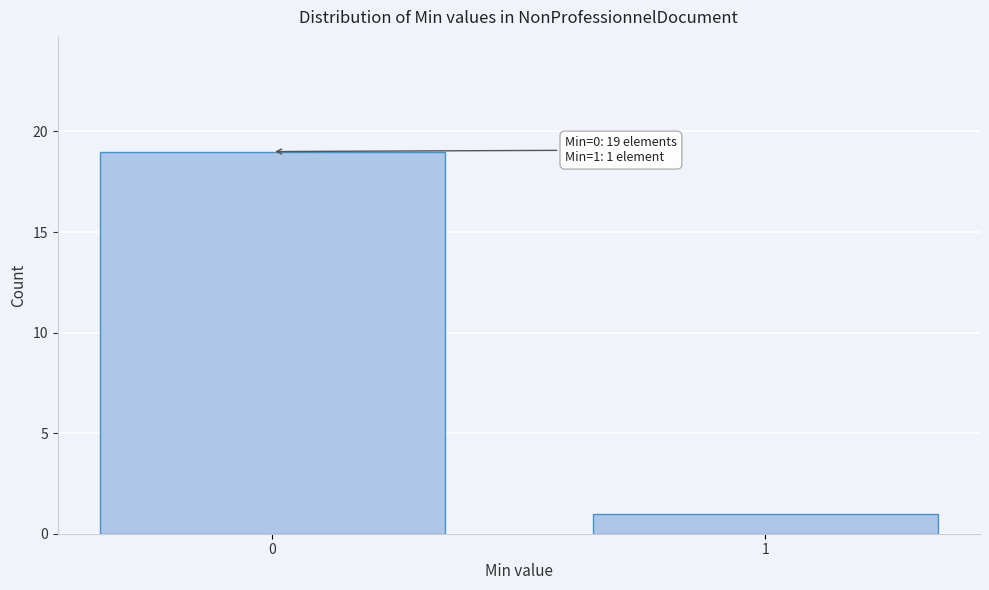

Reading left to right, list all the values displayed in this chart.

0=19	1=1